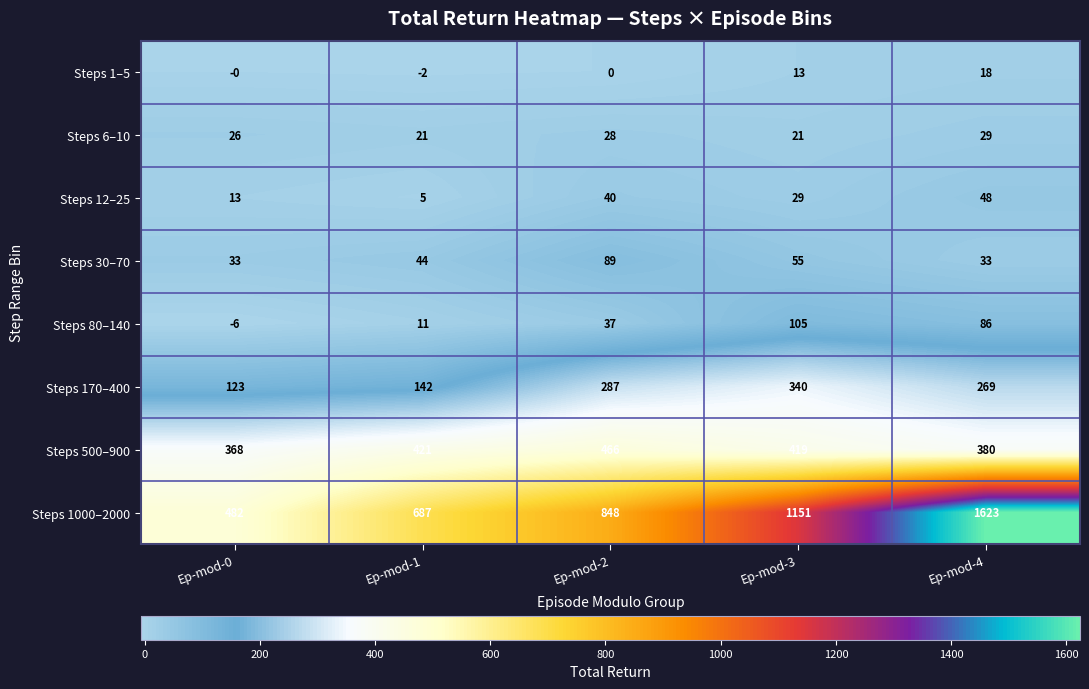

What is the average value of the Steps 80–140 series?

47